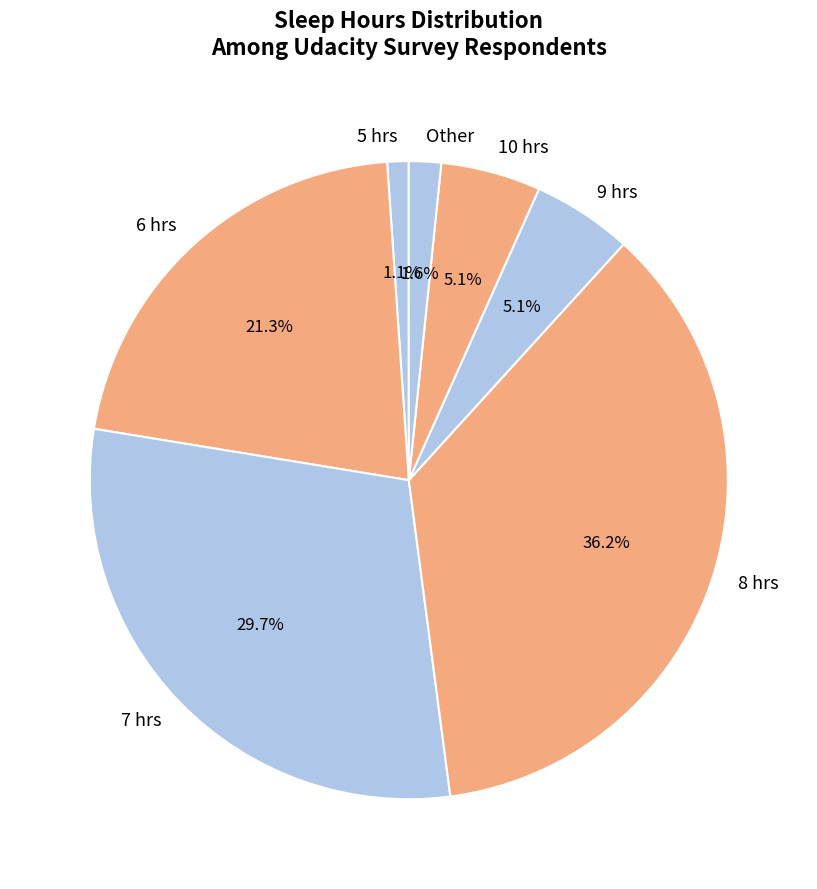

Does any single category account for the majority?

No